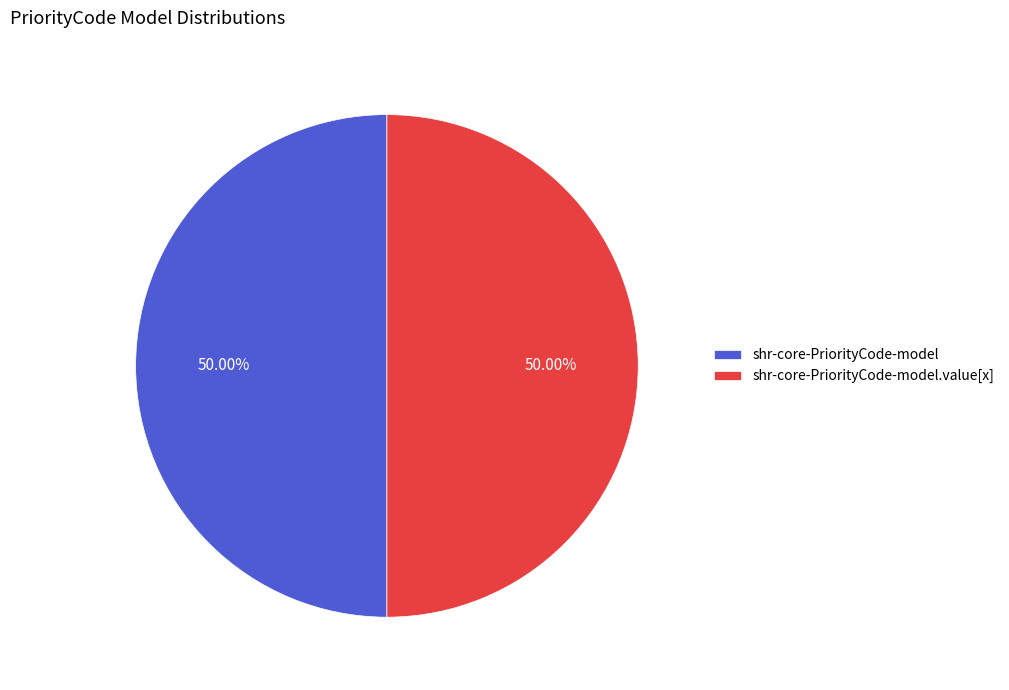

To the nearest percent, what percentage of the pie is shr-core-PriorityCode-model.value[x]?

50%